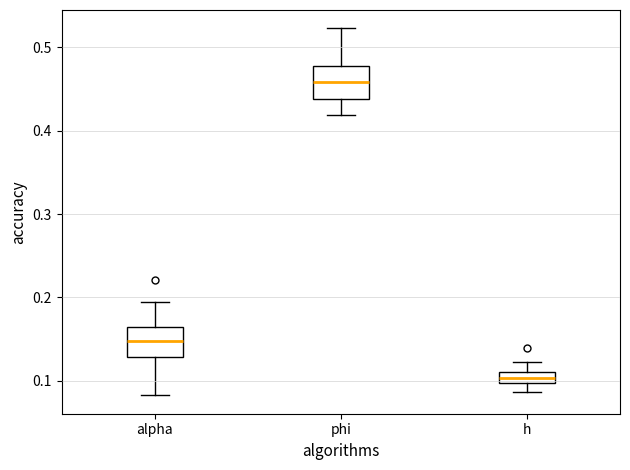

Which box's median line is the lowest?

h